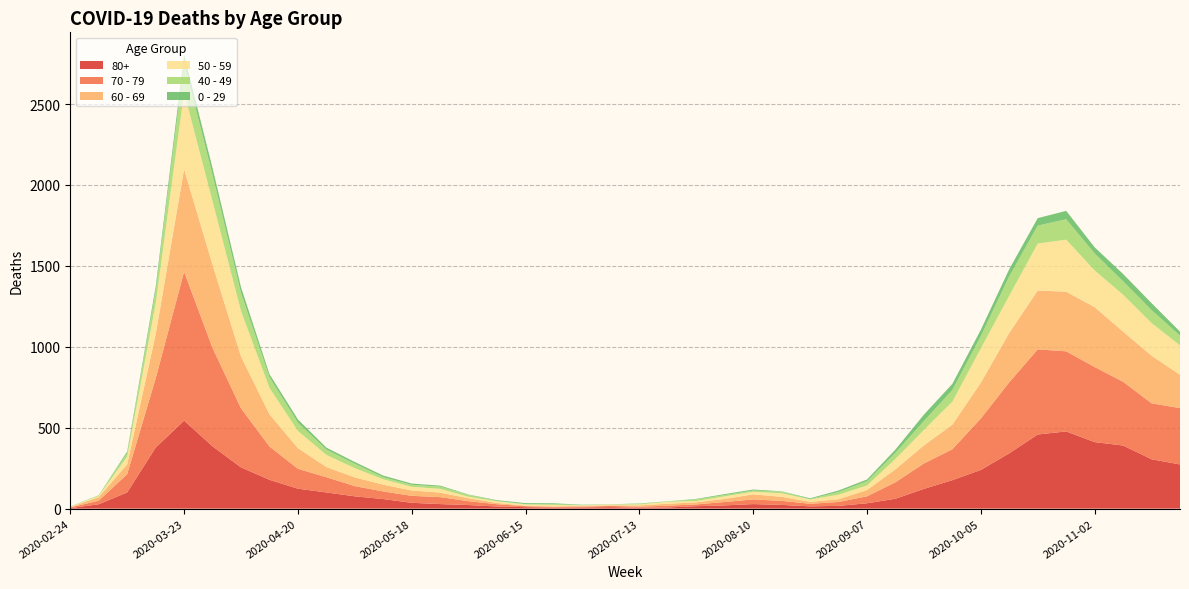

Reading left to right, what are all the values shown in this chart?

80+: 2020-02-24=3	2020-03-02=27	2020-03-09=100	2020-03-16=377	2020-03-23=544	2020-03-30=385	2020-04-06=255	2020-04-13=178	2020-04-20=123	2020-04-27=100	2020-05-04=76	2020-05-11=59	2020-05-18=36	2020-05-25=28	2020-06-01=22	2020-06-08=13	2020-06-15=9	2020-06-22=6	2020-06-29=7	2020-07-06=9	2020-07-13=5	2020-07-20=7	2020-07-27=15	2020-08-03=20	2020-08-10=28	2020-08-17=23	2020-08-24=14	2020-08-31=17	2020-09-07=33	2020-09-14=61	2020-09-21=122	2020-09-28=176	2020-10-05=239	2020-10-12=342	2020-10-19=458	2020-10-26=477	2020-11-02=411	2020-11-09=390	2020-11-16=305	2020-11-23=273
70 - 79: 2020-02-24=4	2020-03-02=22	2020-03-09=113	2020-03-16=427	2020-03-23=920	2020-03-30=608	2020-04-06=365	2020-04-13=206	2020-04-20=123	2020-04-27=94	2020-05-04=63	2020-05-11=47	2020-05-18=43	2020-05-25=43	2020-06-01=24	2020-06-08=14	2020-06-15=6	2020-06-22=5	2020-06-29=5	2020-07-06=8	2020-07-13=7	2020-07-20=11	2020-07-27=11	2020-08-03=21	2020-08-10=29	2020-08-17=25	2020-08-24=16	2020-08-31=24	2020-09-07=43	2020-09-14=102	2020-09-21=157	2020-09-28=191	2020-10-05=318	2020-10-12=439	2020-10-19=526	2020-10-26=495	2020-11-02=464	2020-11-09=394	2020-11-16=346	2020-11-23=348
60 - 69: 2020-02-24=2	2020-03-02=22	2020-03-09=61	2020-03-16=272	2020-03-23=634	2020-03-30=514	2020-04-06=320	2020-04-13=199	2020-04-20=128	2020-04-27=63	2020-05-04=54	2020-05-11=42	2020-05-18=33	2020-05-25=28	2020-06-01=18	2020-06-08=8	2020-06-15=3	2020-06-22=3	2020-06-29=6	2020-07-06=3	2020-07-13=8	2020-07-20=12	2020-07-27=13	2020-08-03=19	2020-08-10=31	2020-08-17=25	2020-08-24=12	2020-08-31=17	2020-09-07=39	2020-09-14=80	2020-09-21=112	2020-09-28=152	2020-10-05=221	2020-10-12=305	2020-10-19=364	2020-10-26=368	2020-11-02=370	2020-11-09=310	2020-11-16=294	2020-11-23=206
50 - 59: 2020-02-24=3	2020-03-02=7	2020-03-09=48	2020-03-16=190	2020-03-23=475	2020-03-30=392	2020-04-06=281	2020-04-13=163	2020-04-20=106	2020-04-27=75	2020-05-04=57	2020-05-11=33	2020-05-18=23	2020-05-25=23	2020-06-01=9	2020-06-08=10	2020-06-15=8	2020-06-22=9	2020-06-29=3	2020-07-06=5	2020-07-13=6	2020-07-20=12	2020-07-27=8	2020-08-03=16	2020-08-10=16	2020-08-17=22	2020-08-24=15	2020-08-31=28	2020-09-07=28	2020-09-14=64	2020-09-21=95	2020-09-28=142	2020-10-05=212	2020-10-12=230	2020-10-19=290	2020-10-26=322	2020-11-02=227	2020-11-09=228	2020-11-16=202	2020-11-23=182
40 - 49: 2020-02-24=0	2020-03-02=5	2020-03-09=21	2020-03-16=79	2020-03-23=183	2020-03-30=163	2020-04-06=111	2020-04-13=66	2020-04-20=51	2020-04-27=33	2020-05-04=27	2020-05-11=13	2020-05-18=12	2020-05-25=14	2020-06-01=12	2020-06-08=3	2020-06-15=2	2020-06-22=5	2020-06-29=1	2020-07-06=1	2020-07-13=4	2020-07-20=2	2020-07-27=10	2020-08-03=8	2020-08-10=8	2020-08-17=10	2020-08-24=2	2020-08-31=17	2020-09-07=26	2020-09-14=38	2020-09-21=55	2020-09-28=72	2020-10-05=76	2020-10-12=120	2020-10-19=111	2020-10-26=126	2020-11-02=105	2020-11-09=83	2020-11-16=80	2020-11-23=60
0 - 29: 2020-02-24=1	2020-03-02=0	2020-03-09=10	2020-03-16=25	2020-03-23=47	2020-03-30=42	2020-04-06=36	2020-04-13=19	2020-04-20=20	2020-04-27=12	2020-05-04=11	2020-05-11=10	2020-05-18=8	2020-05-25=6	2020-06-01=2	2020-06-08=4	2020-06-15=6	2020-06-22=5	2020-06-29=2	2020-07-06=1	2020-07-13=2	2020-07-20=1	2020-07-27=3	2020-08-03=6	2020-08-10=6	2020-08-17=2	2020-08-24=5	2020-08-31=9	2020-09-07=11	2020-09-14=20	2020-09-21=40	2020-09-28=38	2020-10-05=39	2020-10-12=44	2020-10-19=46	2020-10-26=52	2020-11-02=38	2020-11-09=45	2020-11-16=43	2020-11-23=25